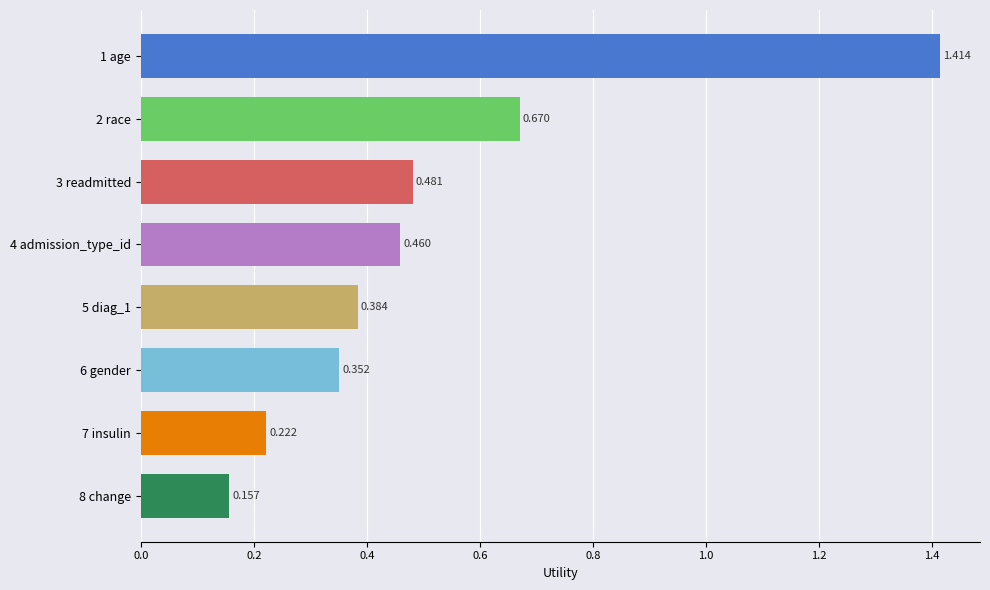

What is the difference between the maximum and minimum values?

1.3